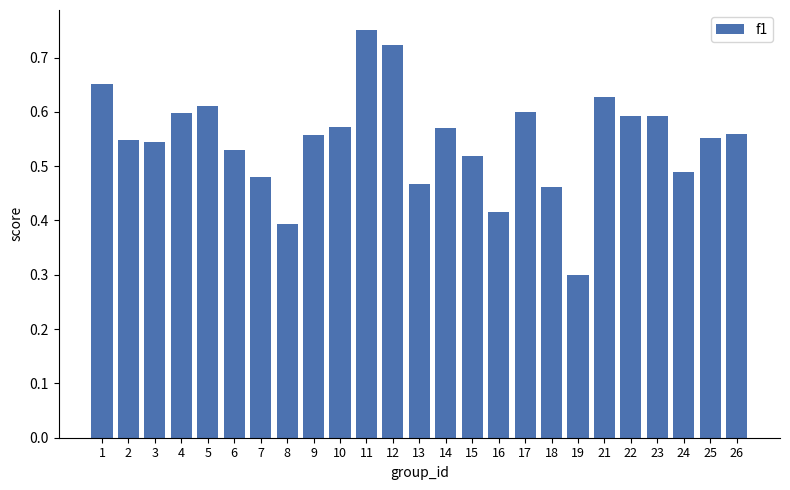

At which label is the value closest to 0?

19